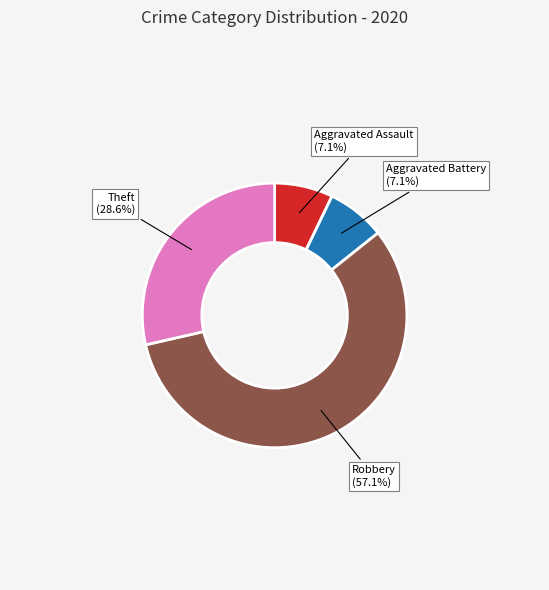

Is there any slice that represents more than half of the pie?

Yes